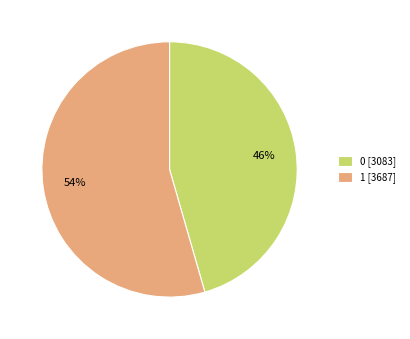

To the nearest percent, what percentage of the pie is 0?

46%